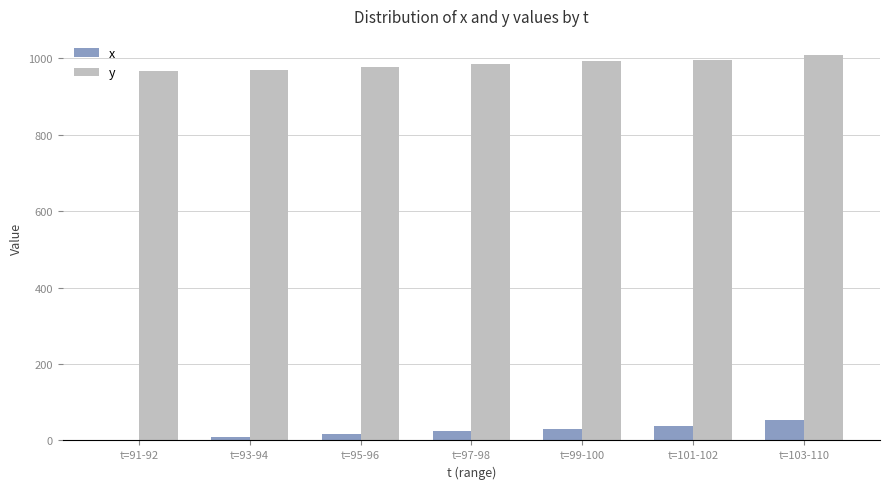

Is it true that y equals 1519.2 at t=93-94?

False